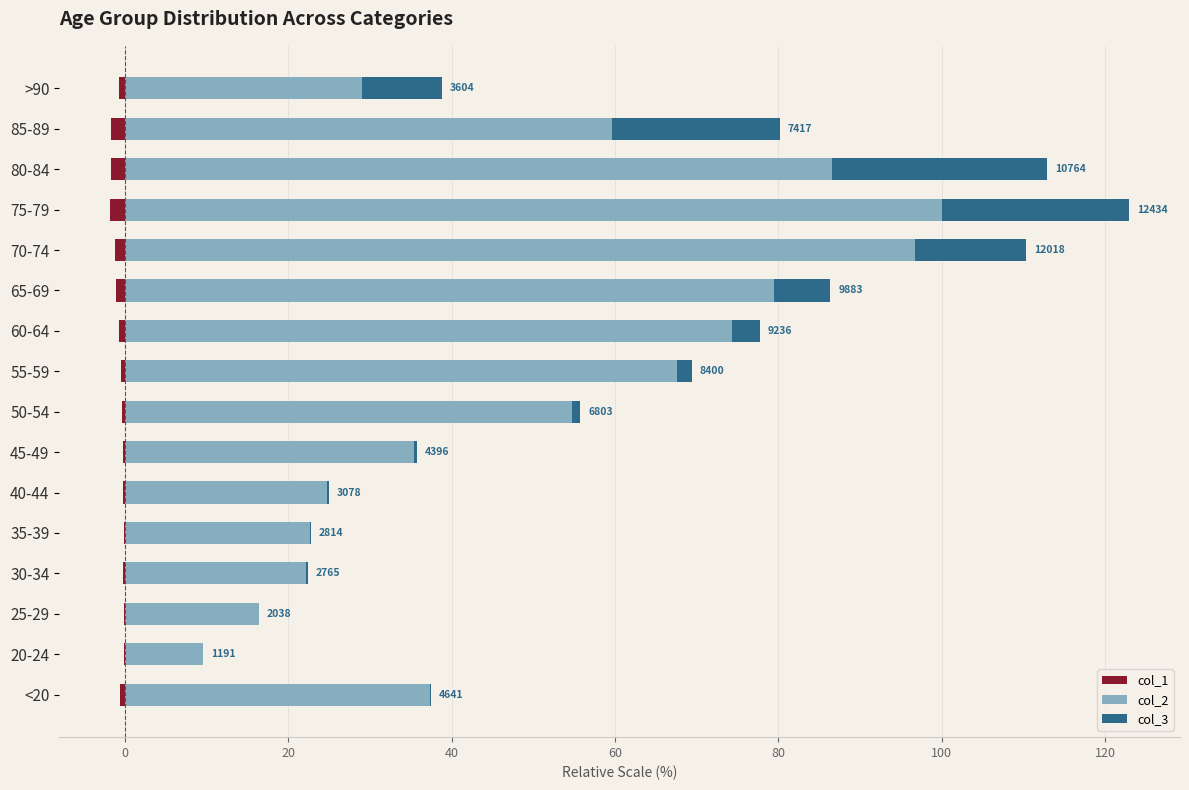

Which series changed the most between 50-54 and 80-84?

col_2